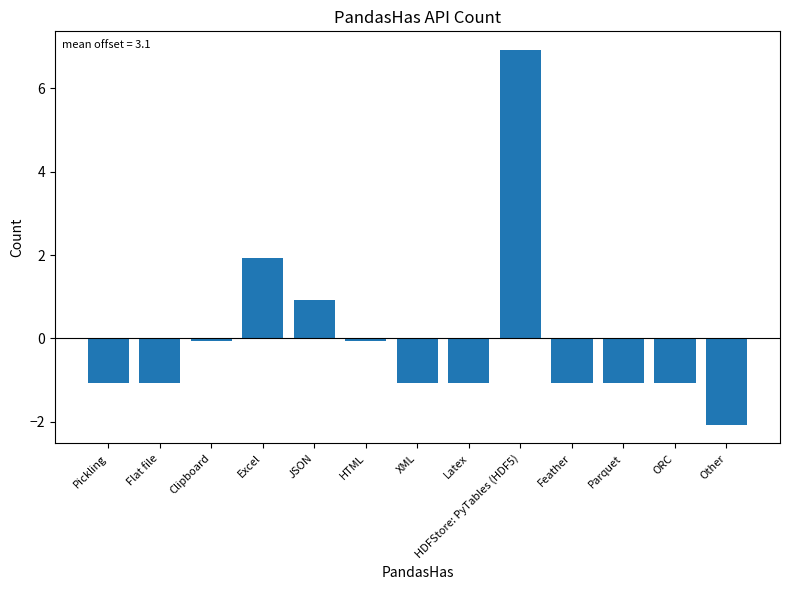

Count the number of data series in this chart.

1